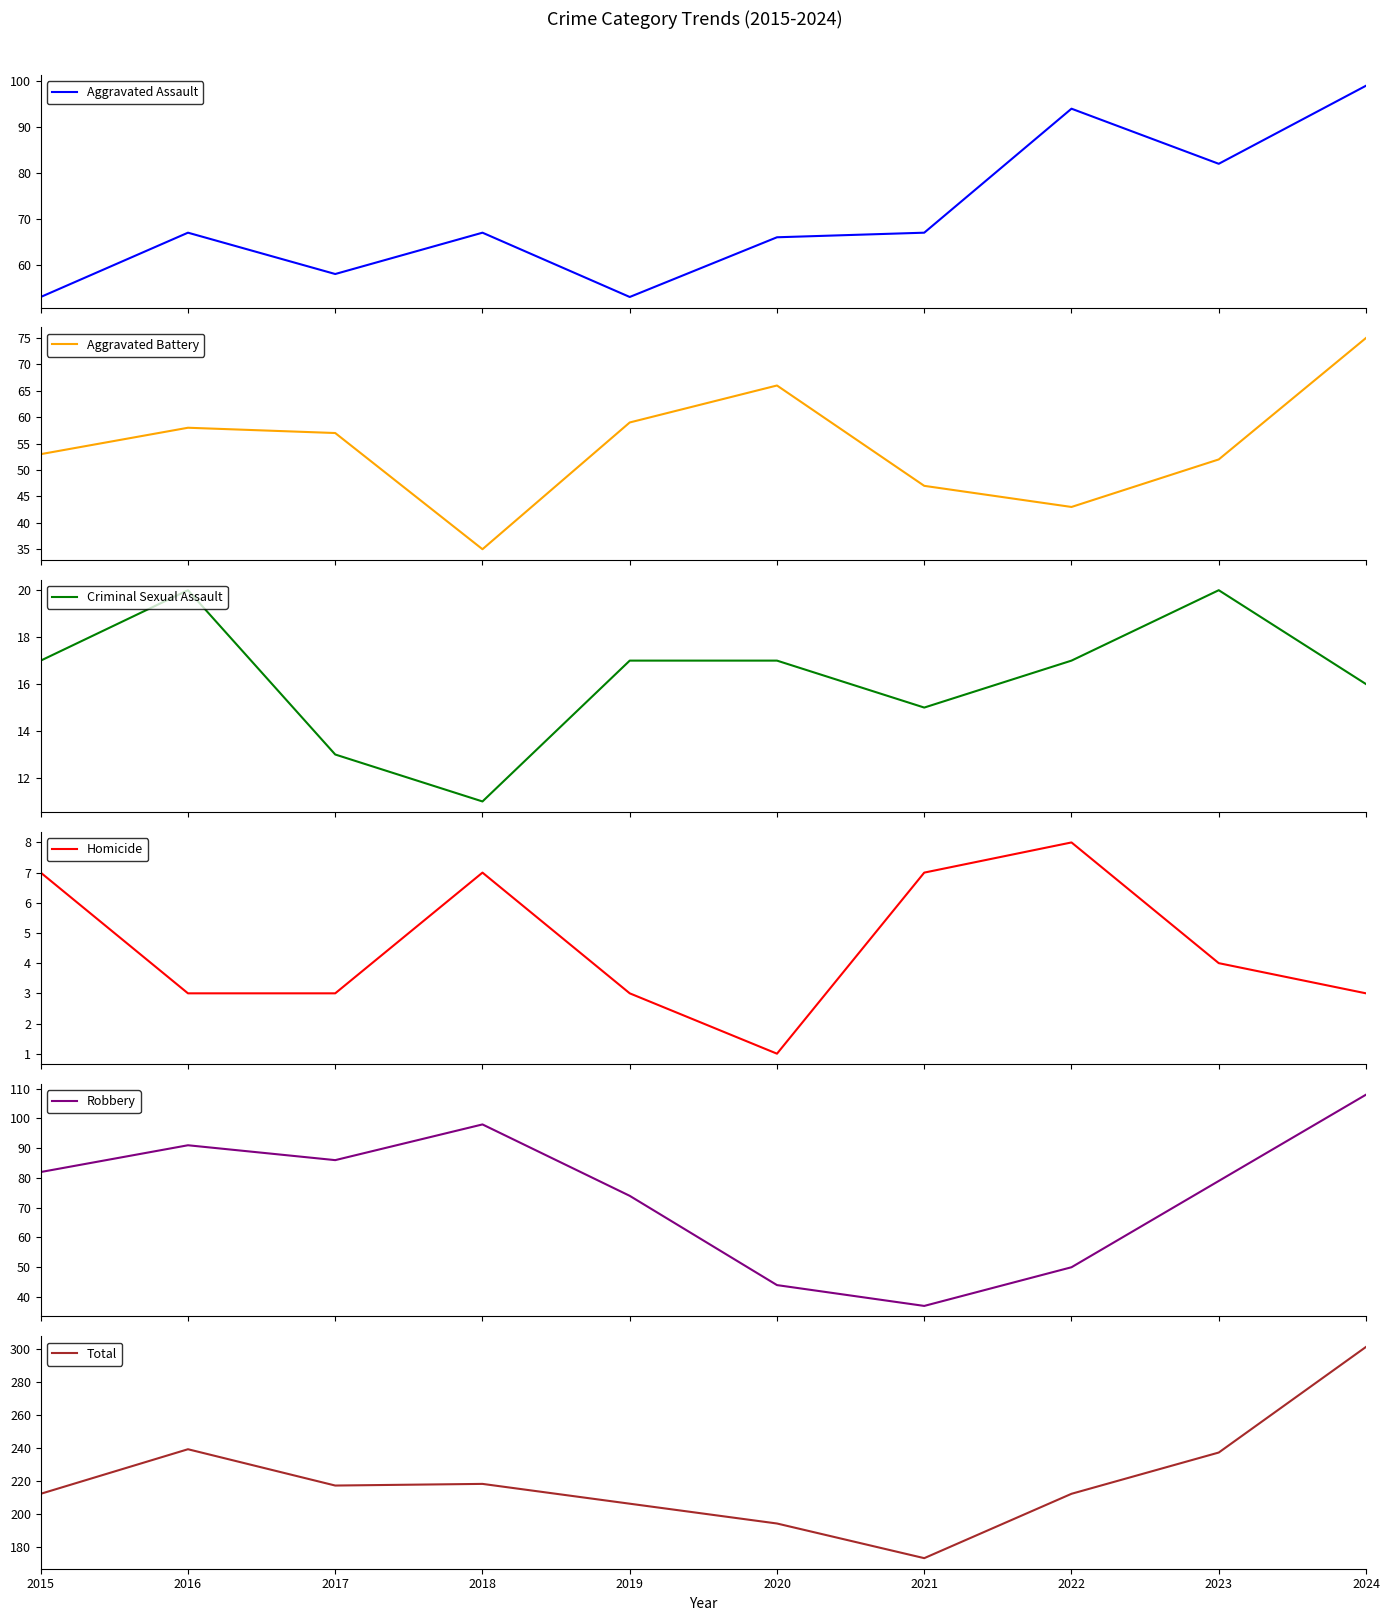

Reading left to right, list all the values displayed in this chart.

Aggravated Assault: 2015=53	2016=67	2017=58	2018=67	2019=53	2020=66	2021=67	2022=94	2023=82	2024=99
Aggravated Battery: 2015=53	2016=58	2017=57	2018=35	2019=59	2020=66	2021=47	2022=43	2023=52	2024=75
Criminal Sexual Assault: 2015=17	2016=20	2017=13	2018=11	2019=17	2020=17	2021=15	2022=17	2023=20	2024=16
Homicide: 2015=7	2016=3	2017=3	2018=7	2019=3	2020=1	2021=7	2022=8	2023=4	2024=3
Robbery: 2015=82	2016=91	2017=86	2018=98	2019=74	2020=44	2021=37	2022=50	2023=79	2024=108
Total: 2015=212	2016=239	2017=217	2018=218	2019=206	2020=194	2021=173	2022=212	2023=237	2024=301